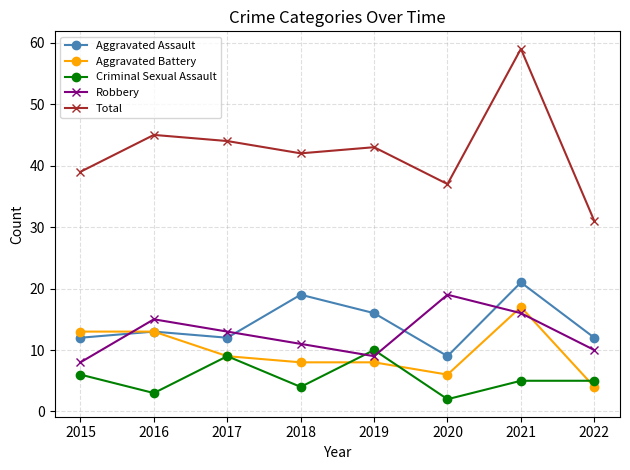

At how many categories does at least one series exceed 23?

8